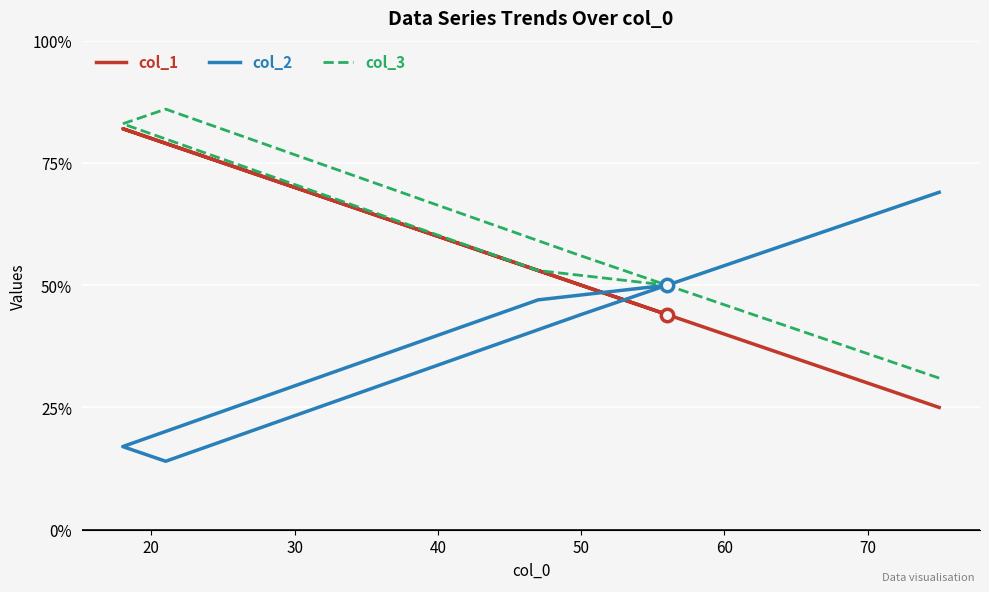

Which series reaches the maximum Y coordinate?

col_3